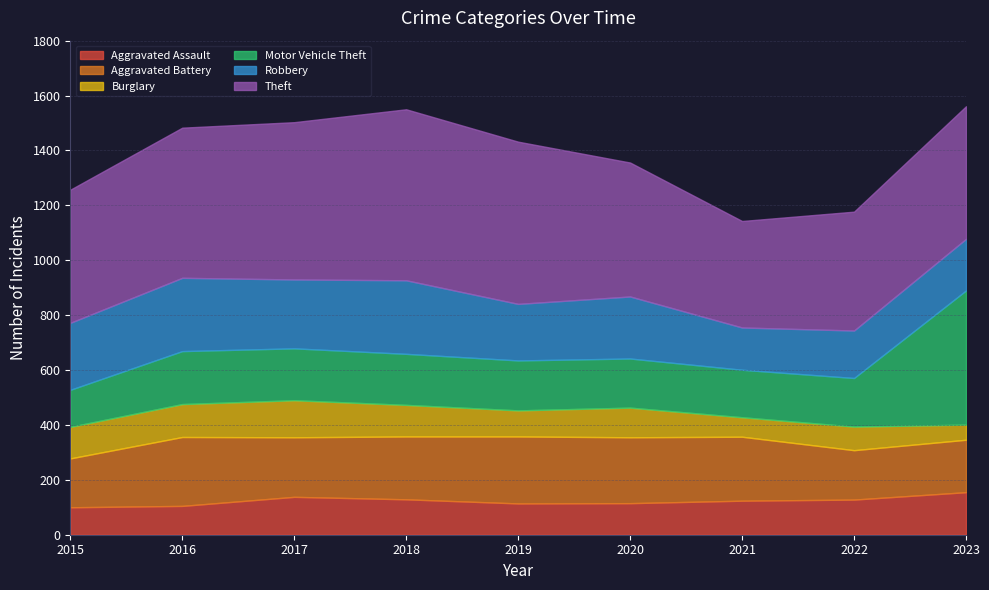

Between 2019 and 2016, which is larger?

2019